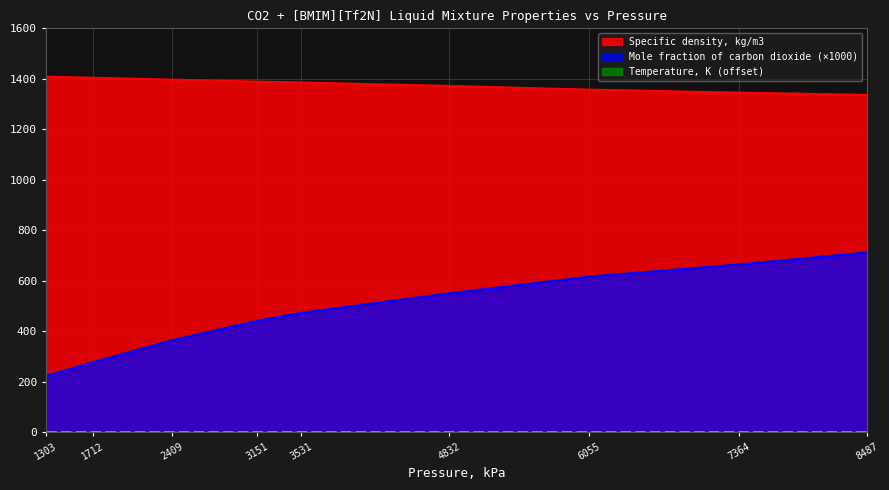

At which category is the sum across all series the highest?

8487